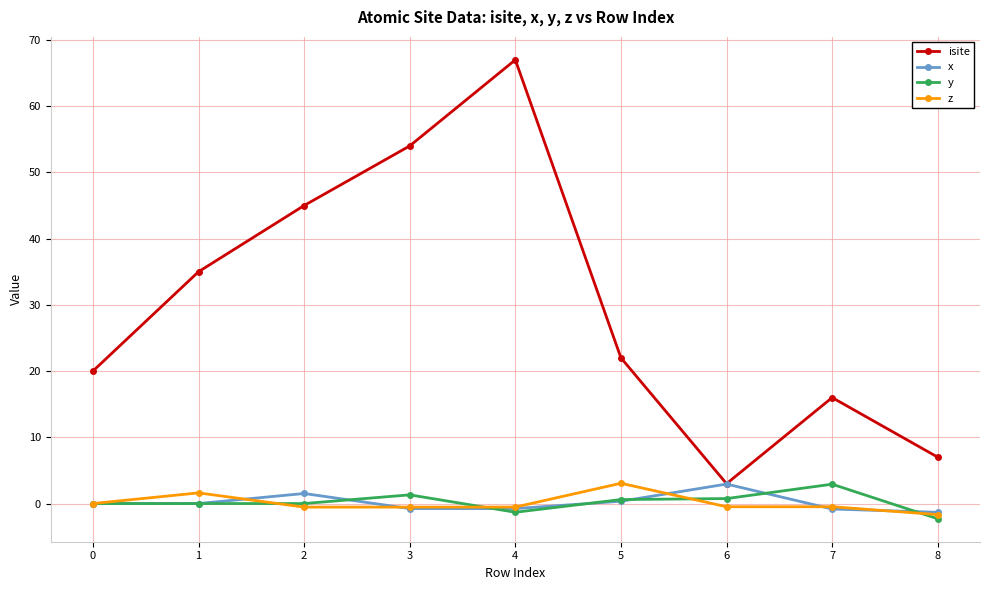

How many lines are shown in the chart?

4